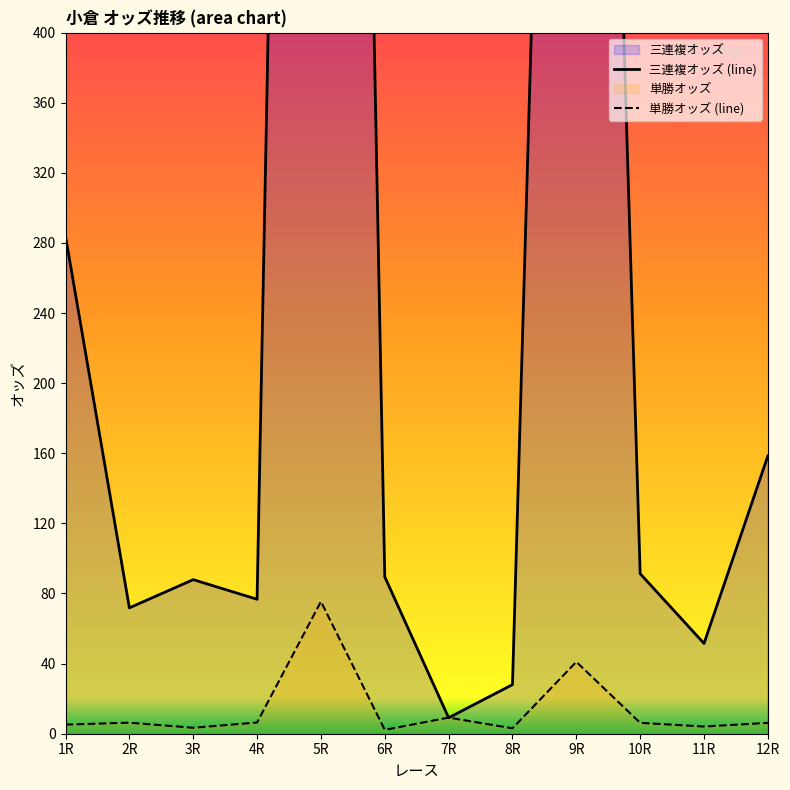

What is the difference between the 三連複オッズ (line) values at 9R and 8R?

1262.1